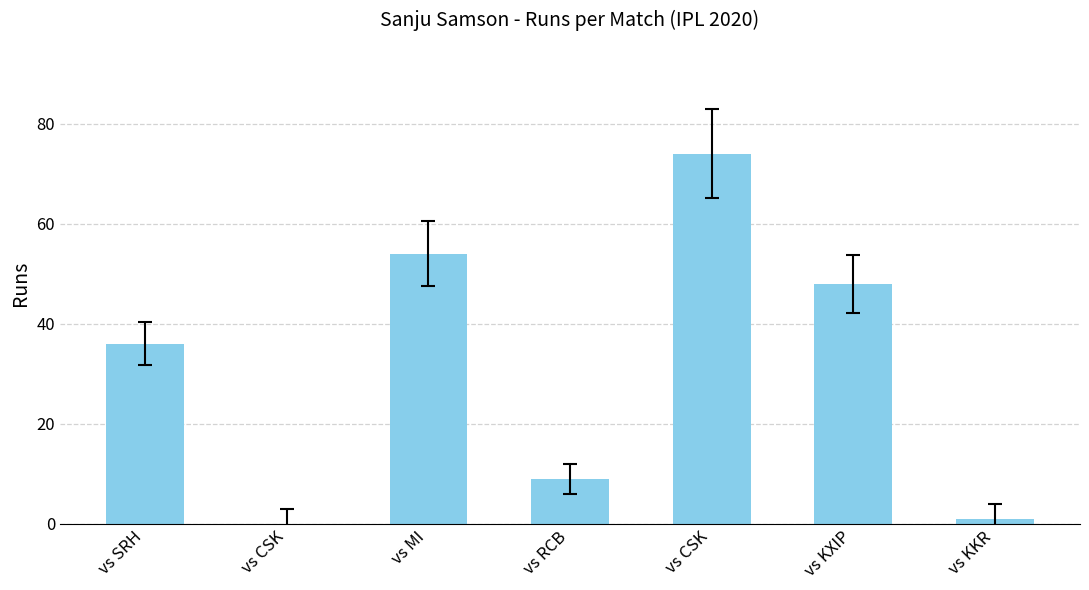

What is the sum of the values at vs MI and vs KKR?

55